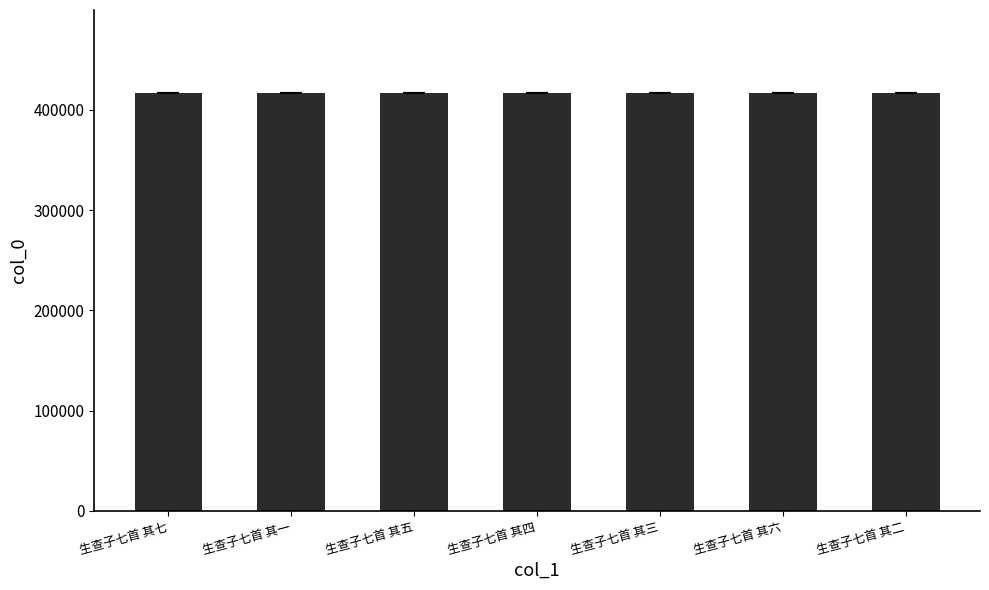

What is the average value?

416343